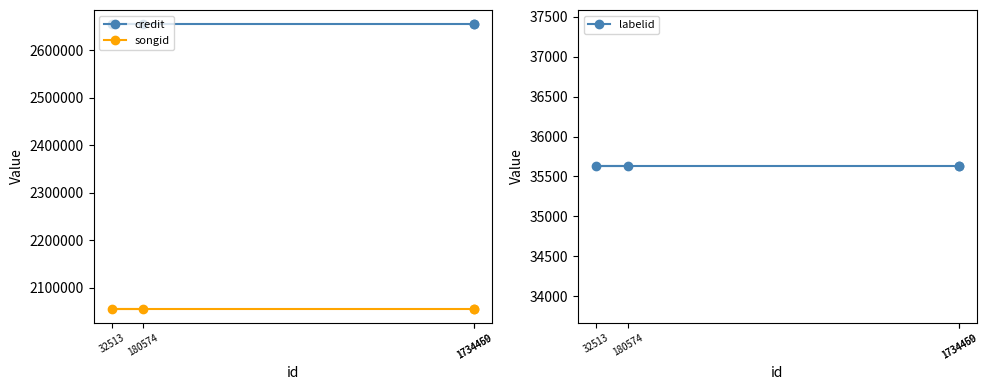

What is the highest value of the credit series?

2655190